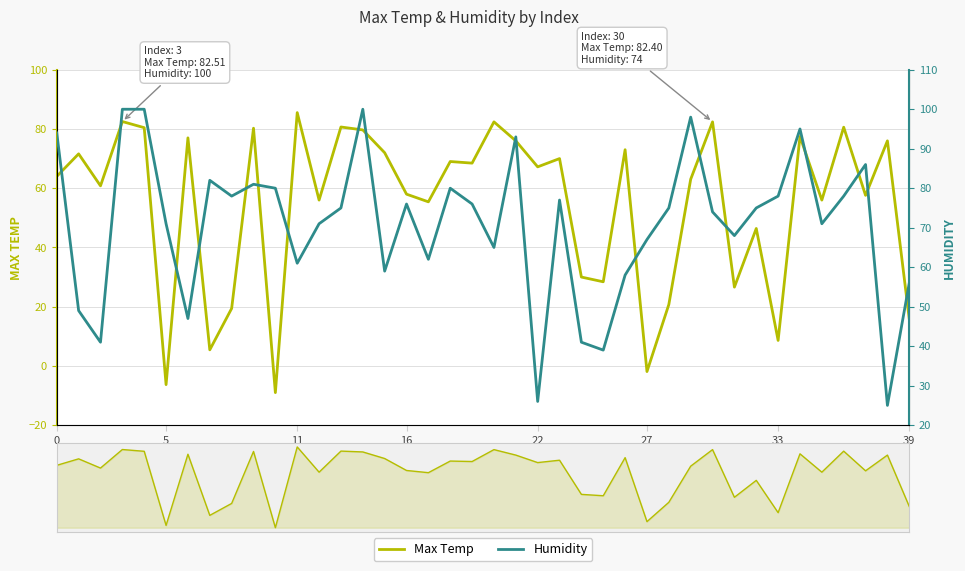

What is the difference between the second highest and minimum values in the Max Temp series?

91.5